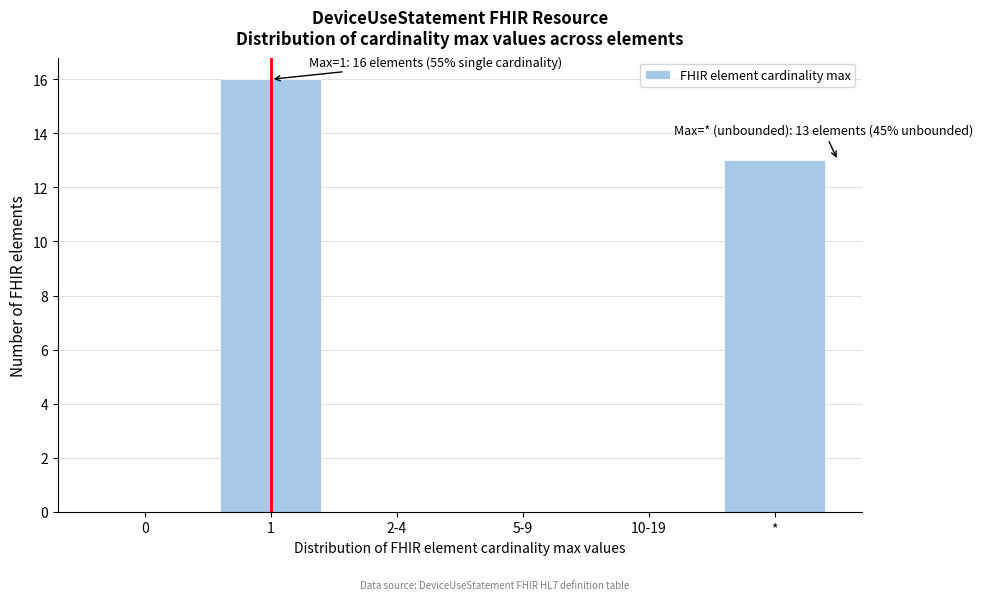

Reading left to right, transcribe all the data shown in this chart.

0=0	1=16	2-4=0	5-9=0	10-19=0	*=13